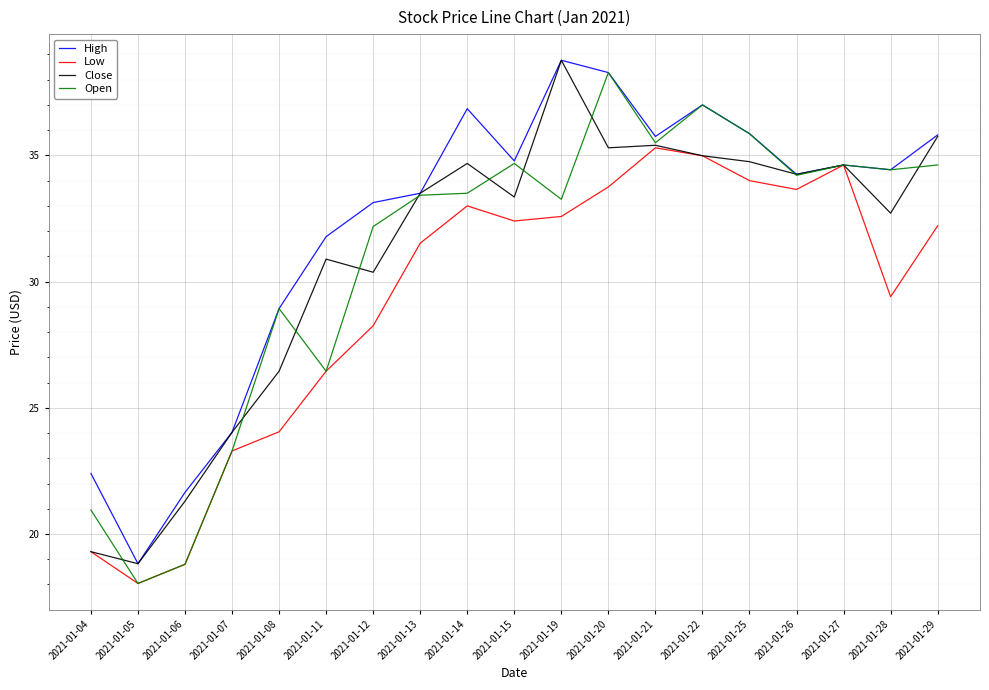

How many interior local peaks does the Low series have?

3